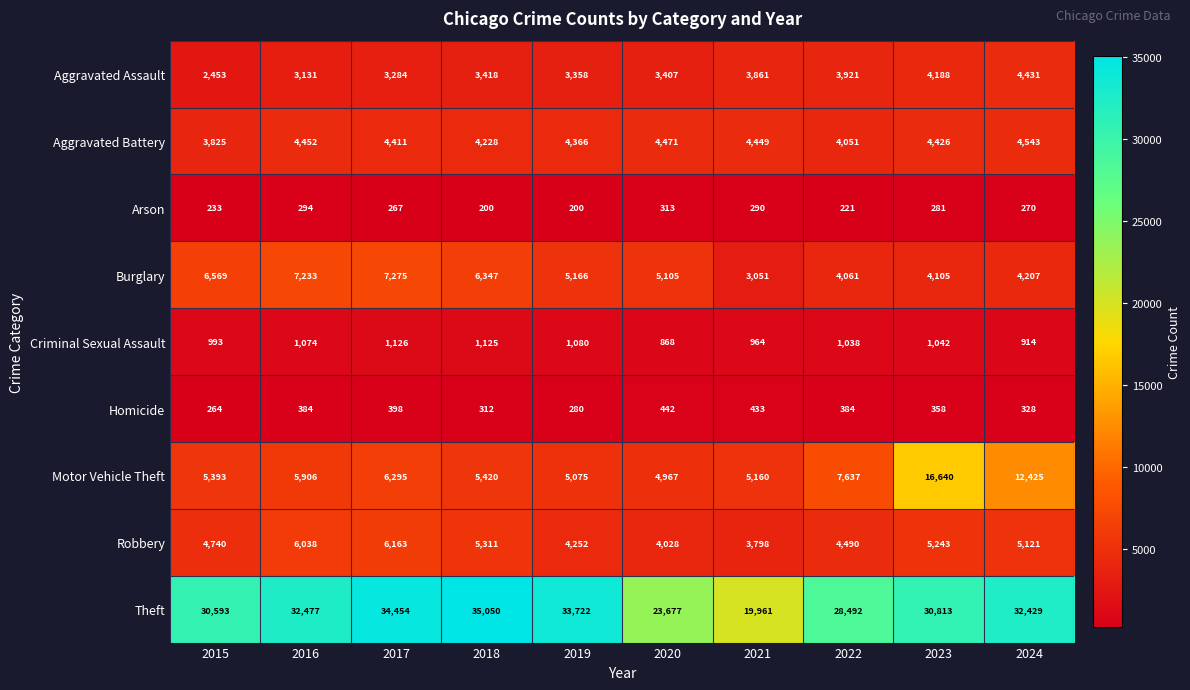

What value does the Burglary series have at 2024, to the nearest 100?

4200